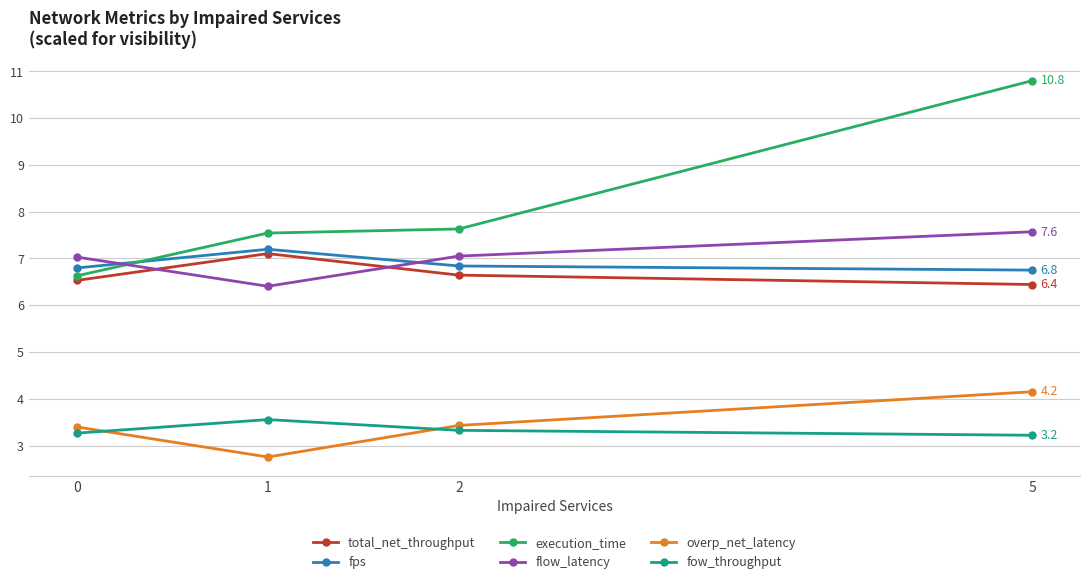

How many series are shown in this chart?

6